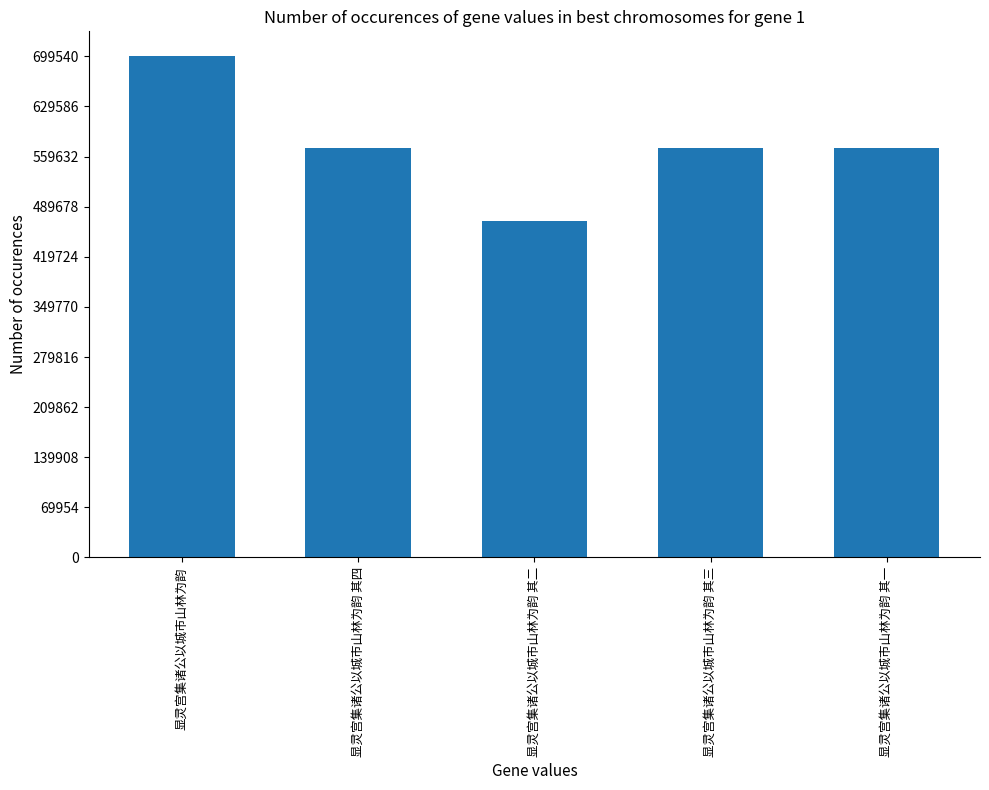

Which has a higher value, 显灵宫集诸公以城市山林为韵 其三 or 显灵宫集诸公以城市山林为韵 其二?

显灵宫集诸公以城市山林为韵 其三